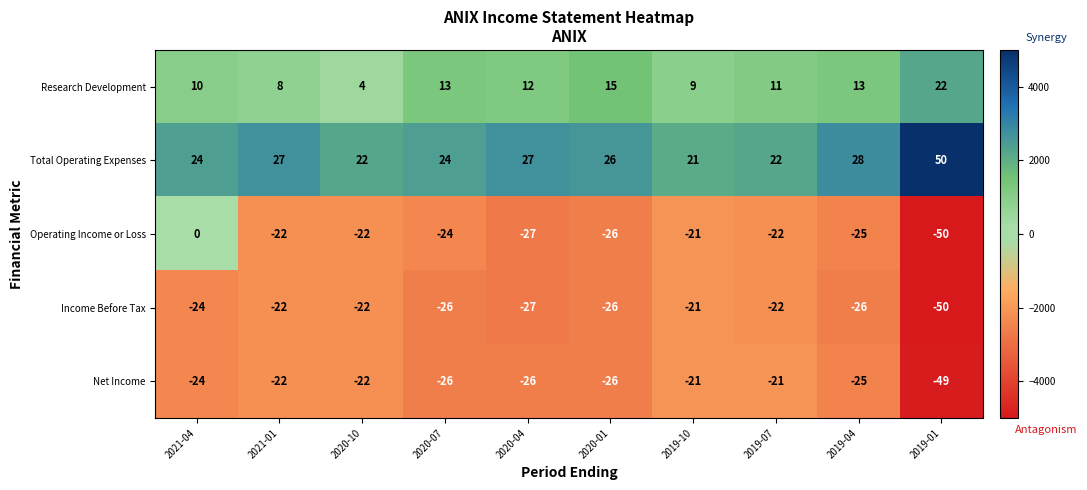

What is the sum of all Total Operating Expenses values?

271